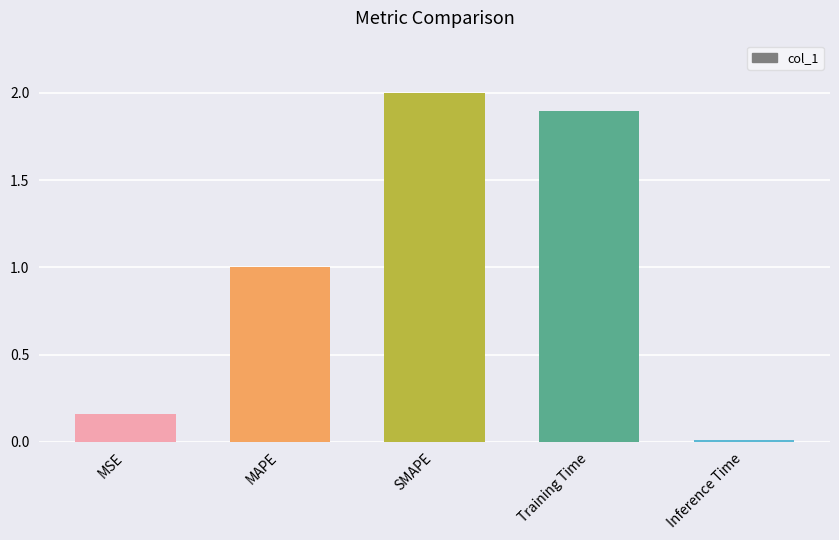

Does the chart contain any negative values?

No